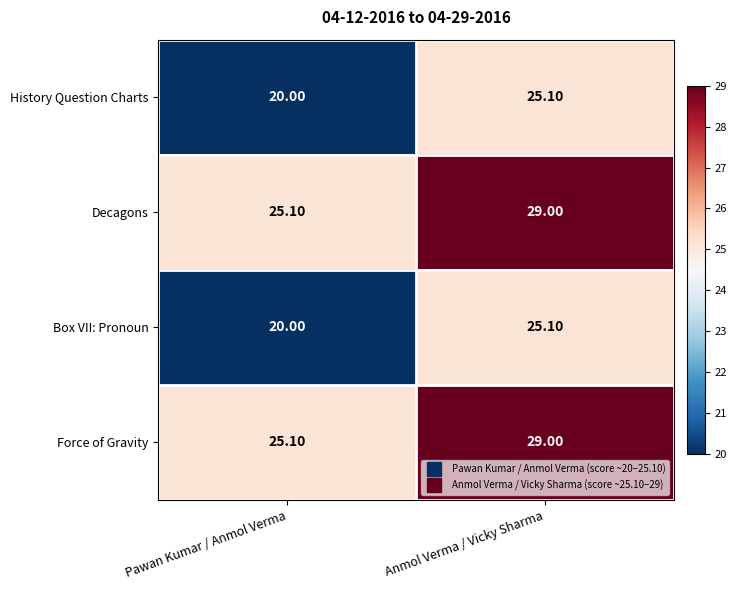

At how many categories does at least one series exceed 27?

1